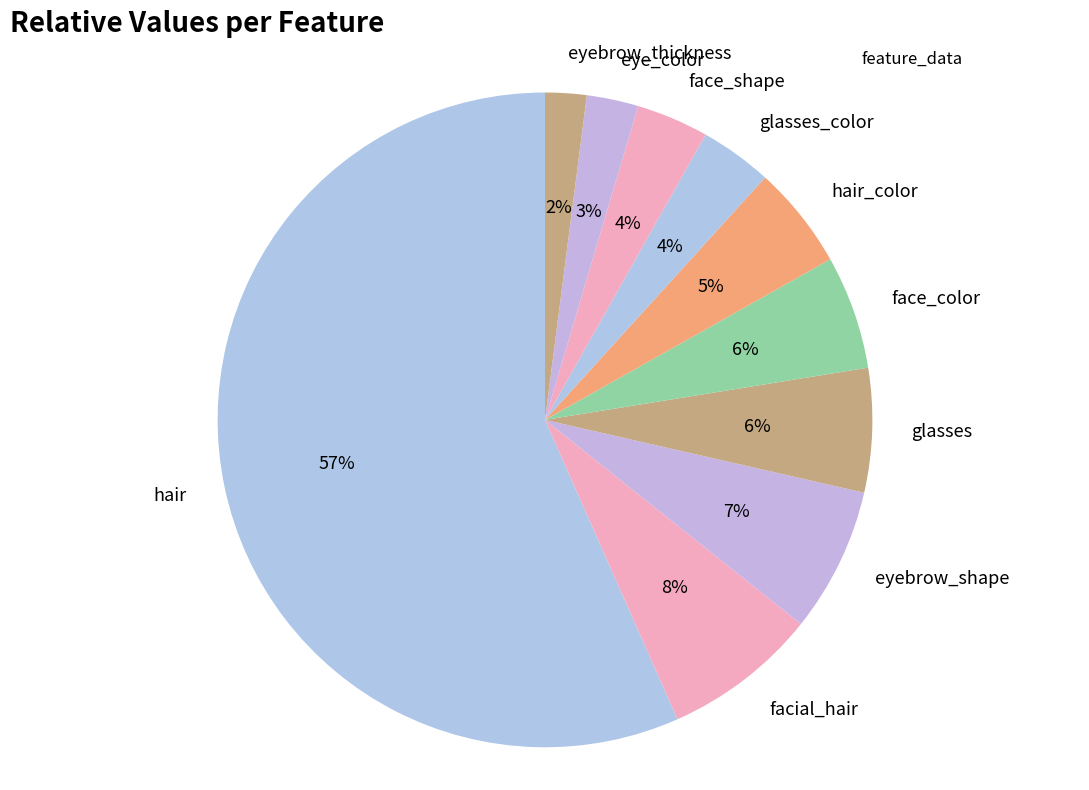

To the nearest percent, what portion does eyebrow_shape represent?

7%